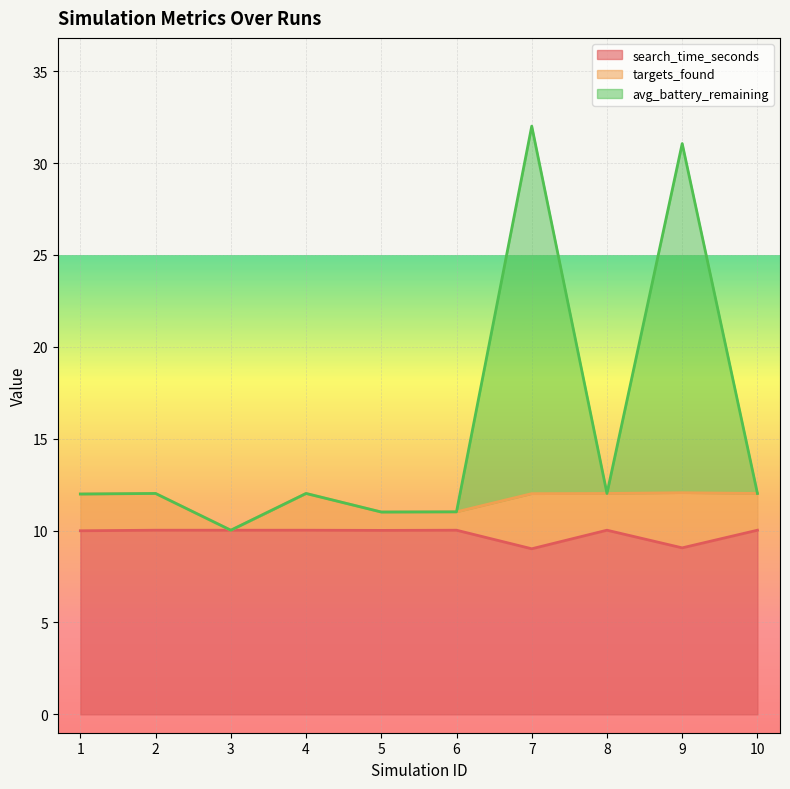

Where does the avg_battery_remaining series first go above 12?

2